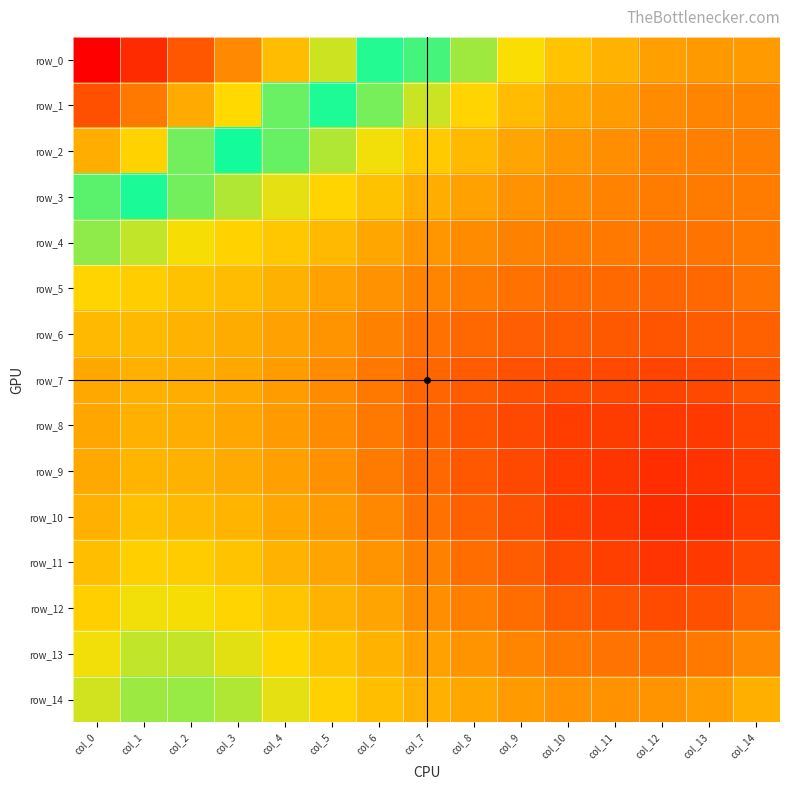

What is the maximum value for row_4?

0.8